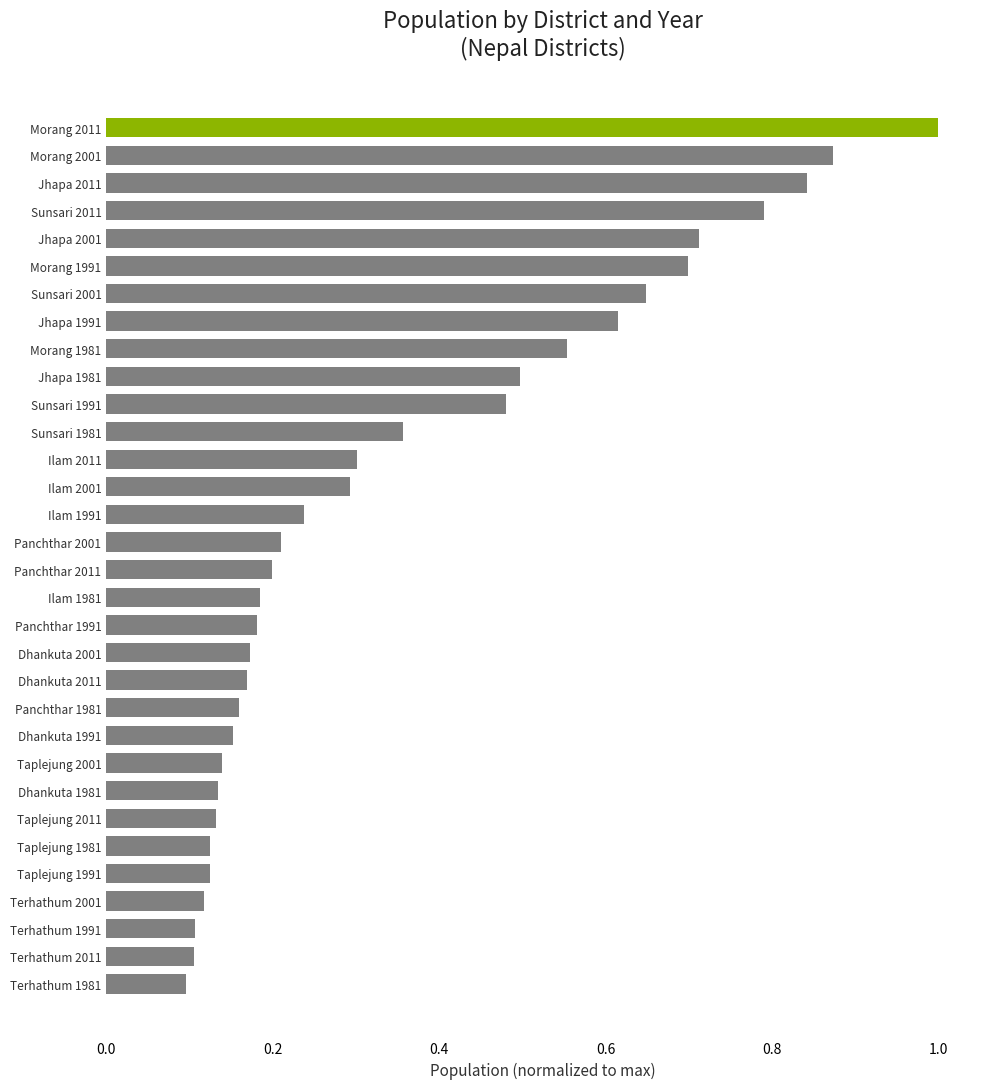

What is the sum of the values at Terhathum 1981 and Morang 2011?

1.1